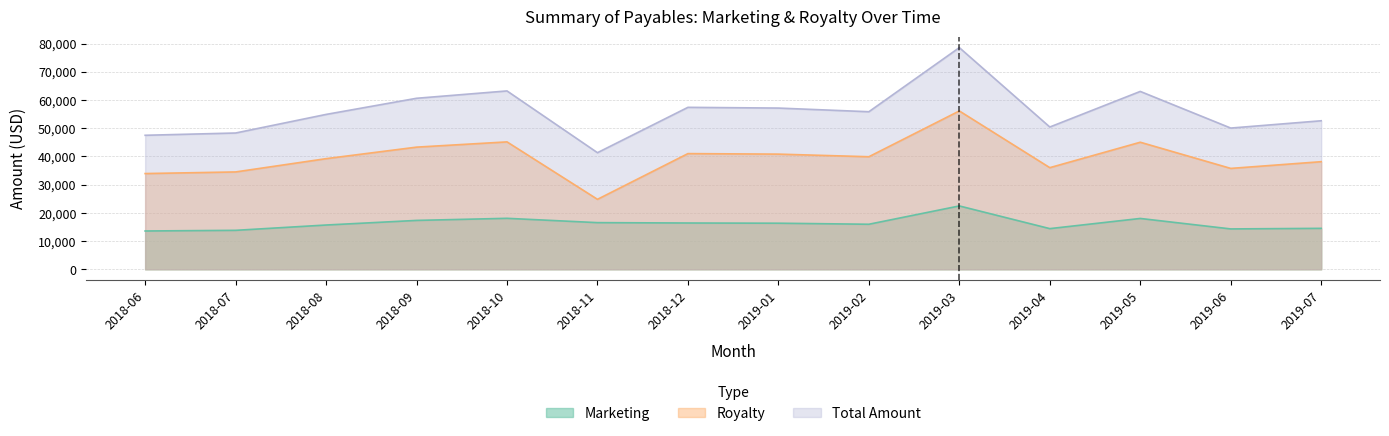

What position from the right is 2019-02?

6